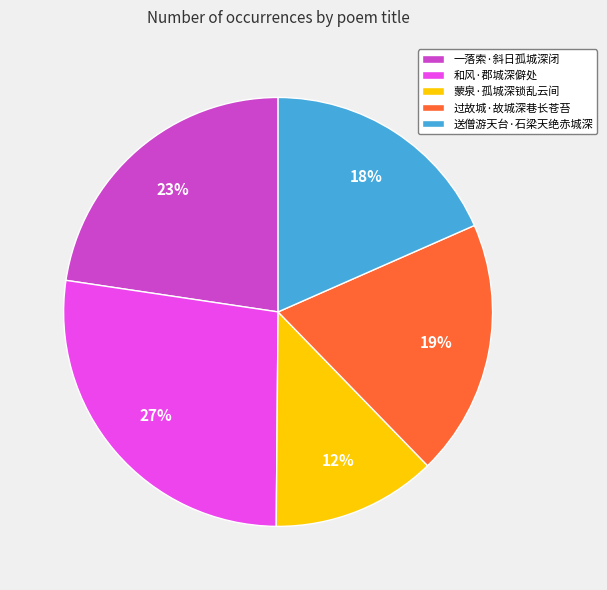

To the nearest percent, what is the difference between the 蒙泉·孤城深锁乱云间 and 过故城·故城深巷长苍苔 slice percentages?

7%